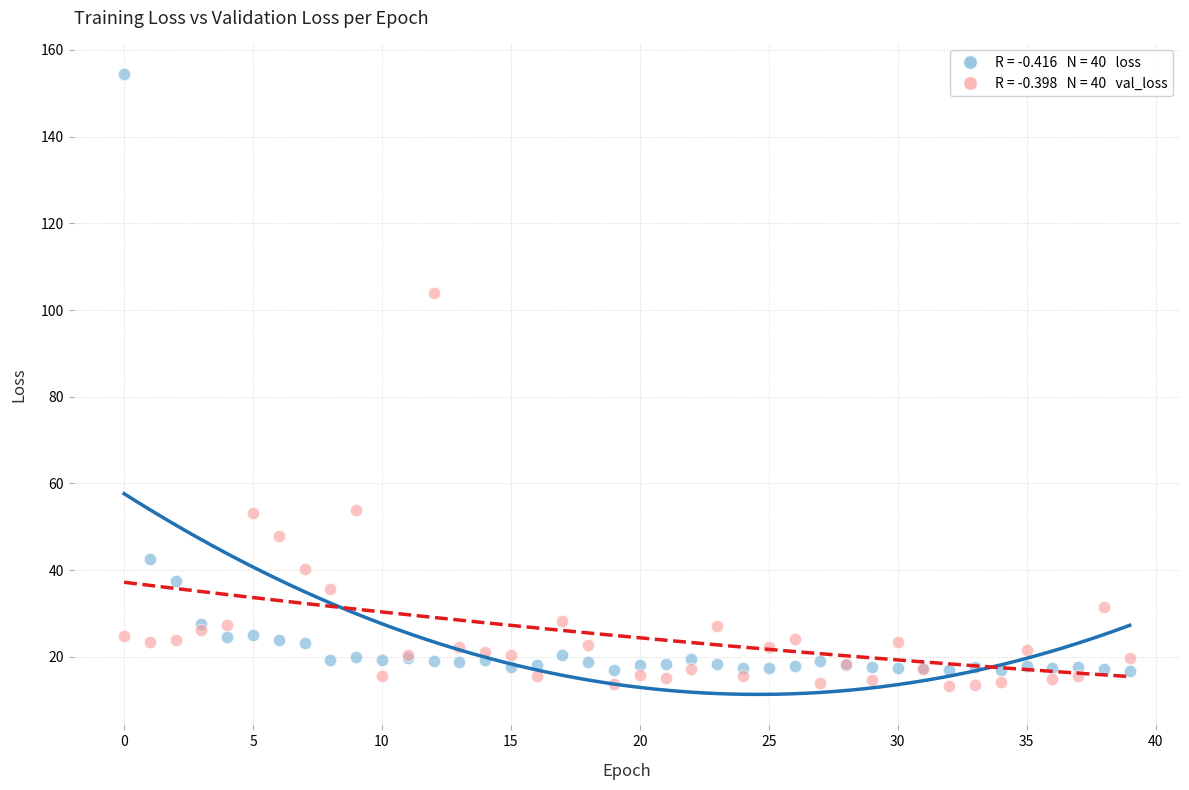

Across all series, what Y value is closest to 83?

104.0